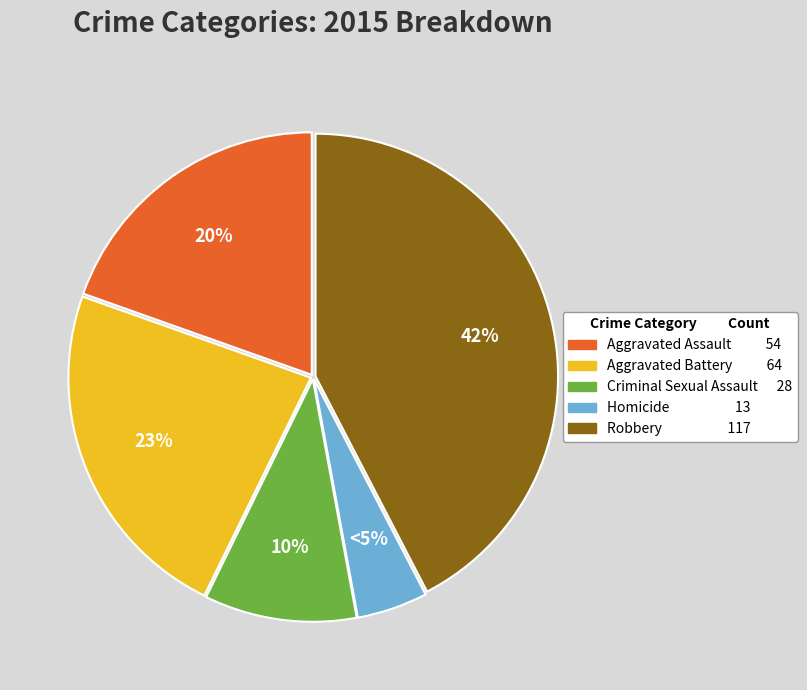

How many slices are in this pie chart?

5